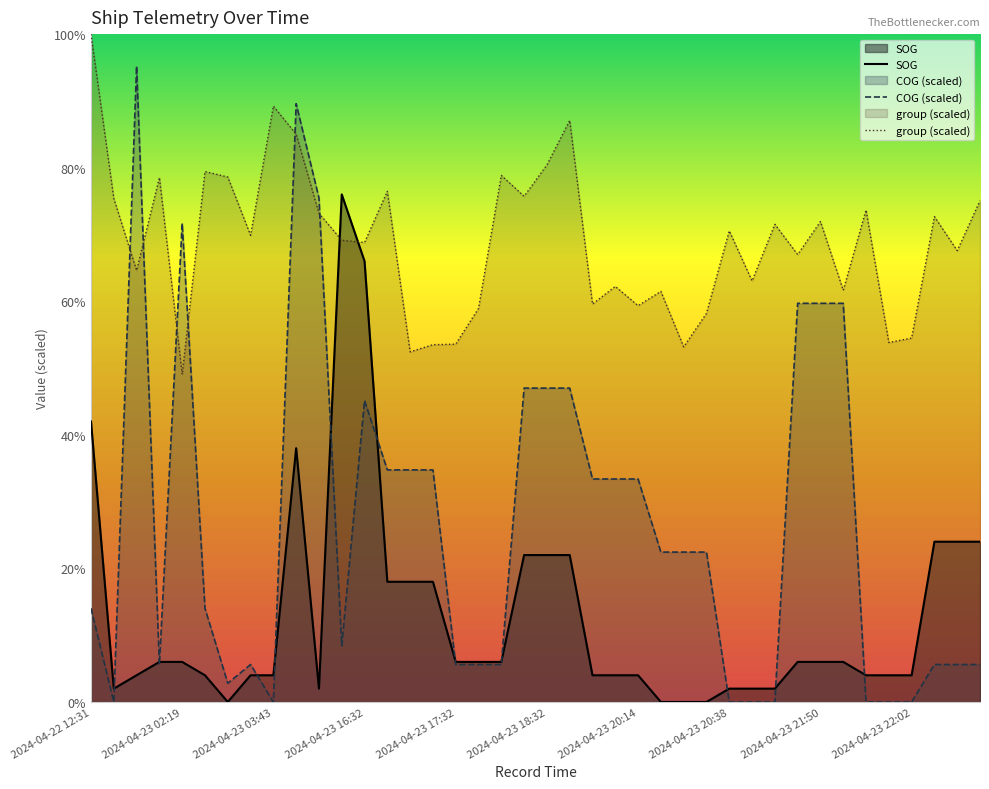

Between 2024-04-23 04:55 and 2024-04-23 17:14, which series saw the biggest shift?

COG